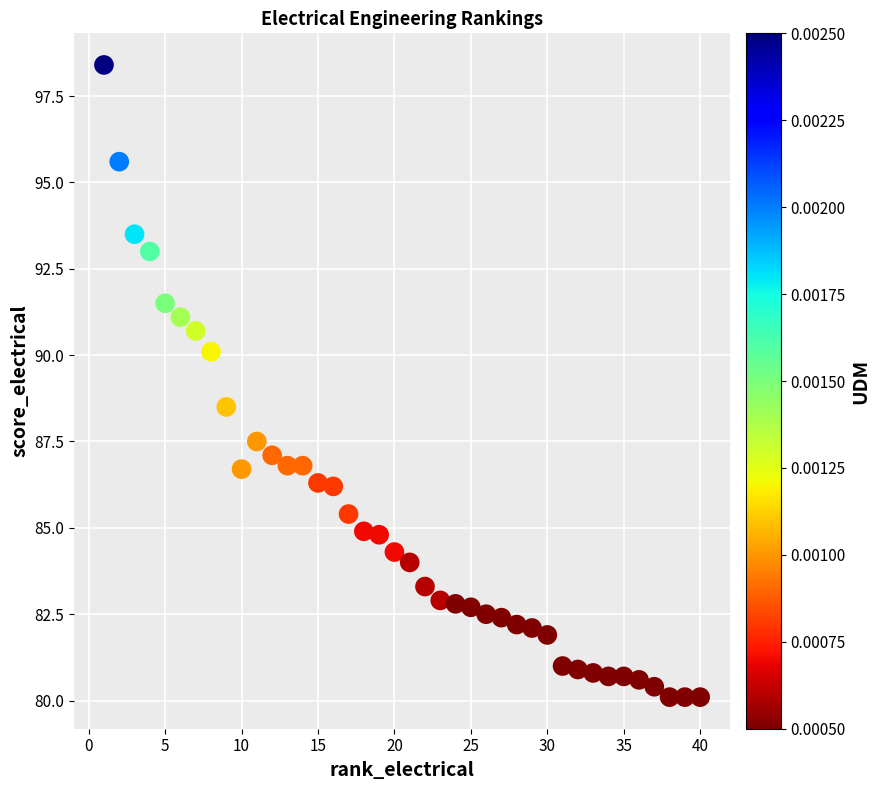

What Y value in the scatter plot is closest to 89?

88.5